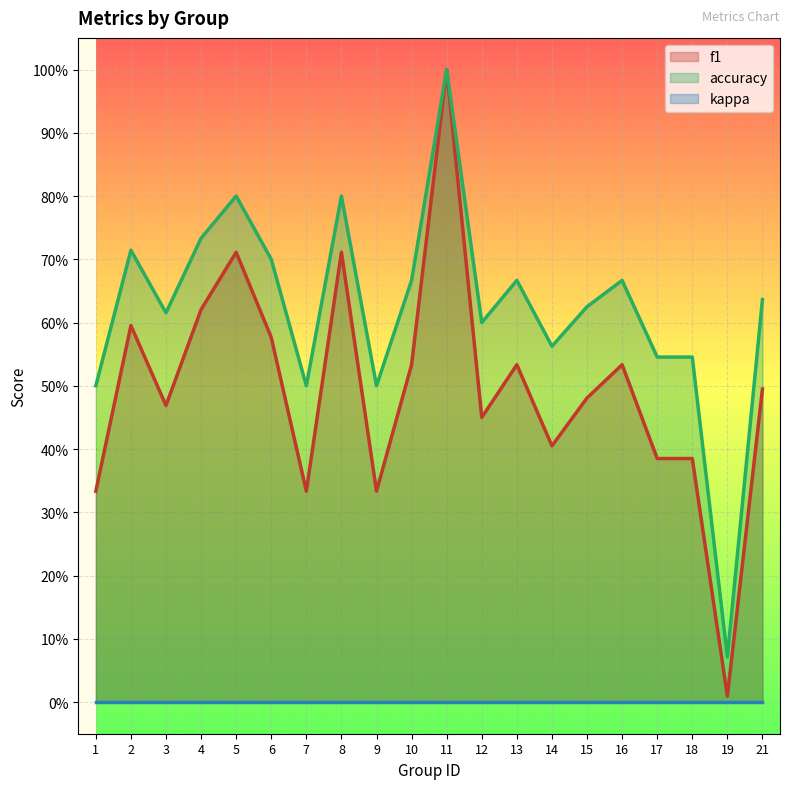

True or false: f1 and accuracy cross at least once.

False